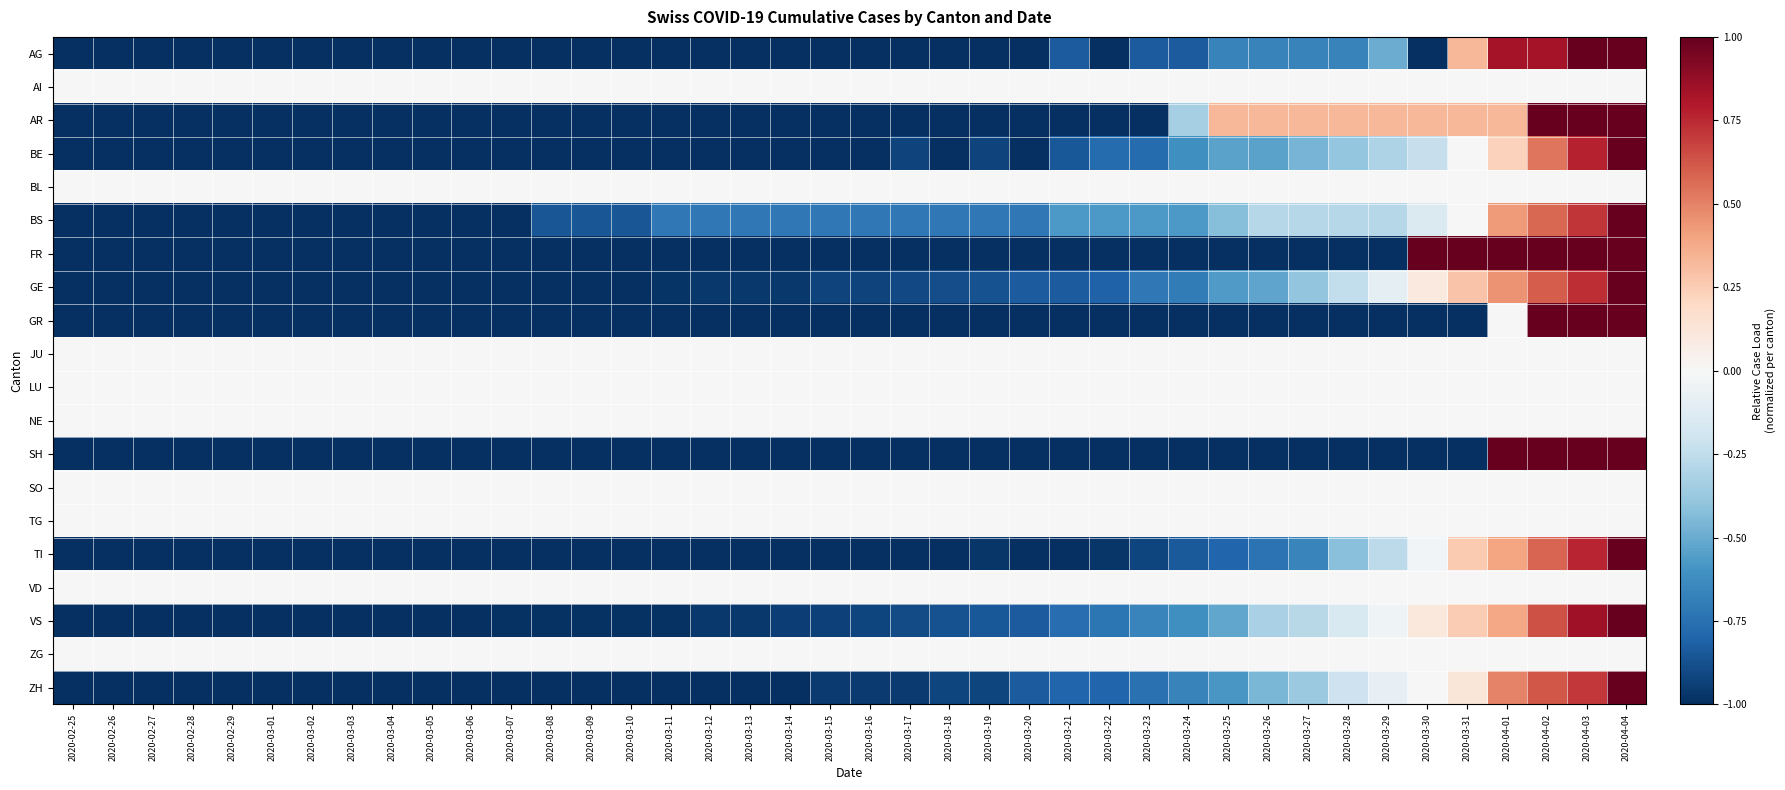

What is the spread (max minus min) of values at 2020-03-16?

1.0